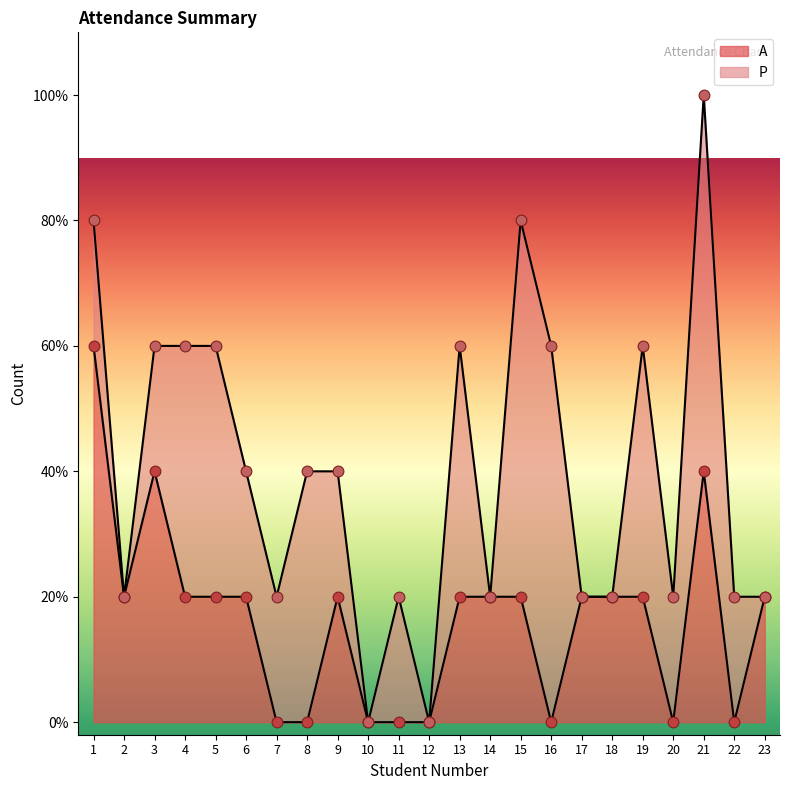

What is the change in value from 5 to 20?

-1